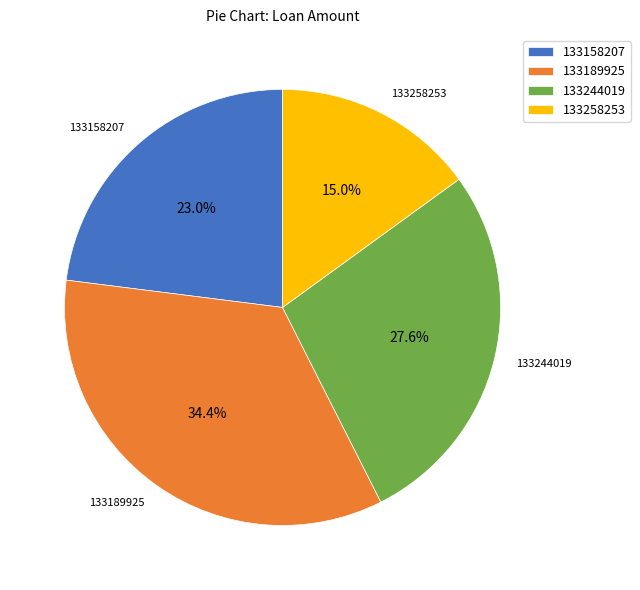

Is it true that 133189925 is 34% of the pie?

True